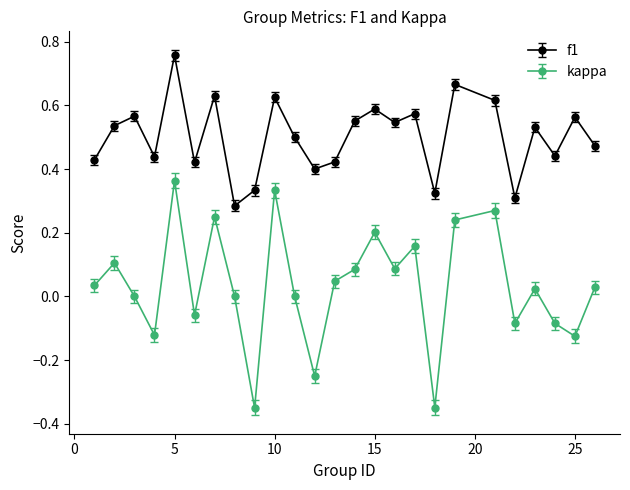

Which series has the widest spread of values?

kappa